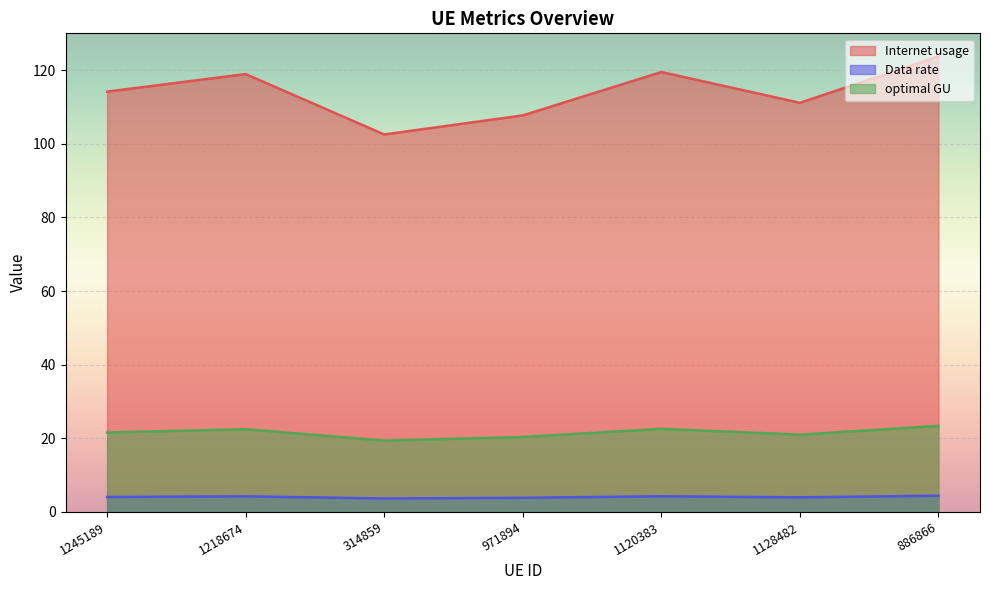

What is the sum of the Data rate values at 886866 and 1120383?

8.7